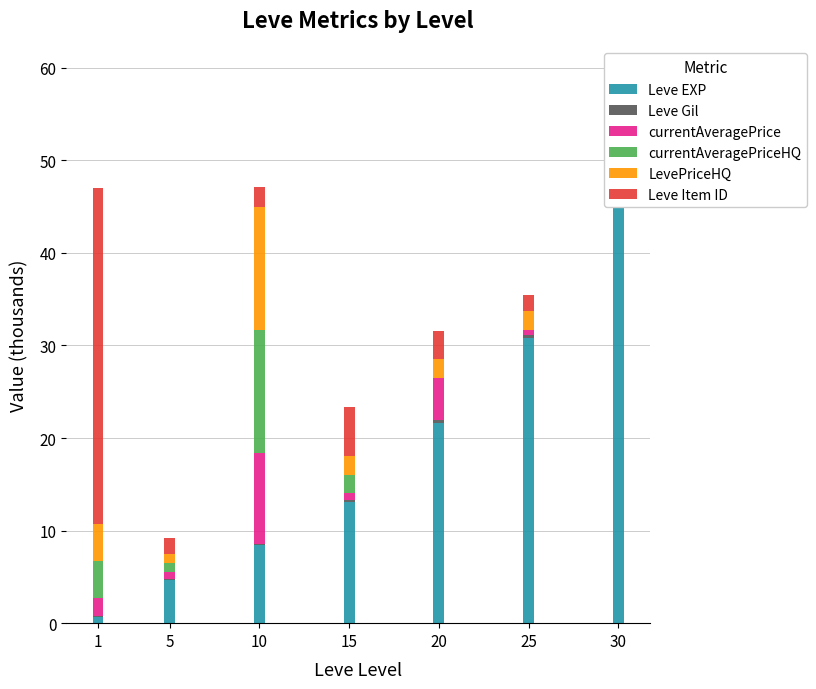

List the labels in order of Leve EXP value, smallest first.

1, 5, 10, 15, 20, 25, 30